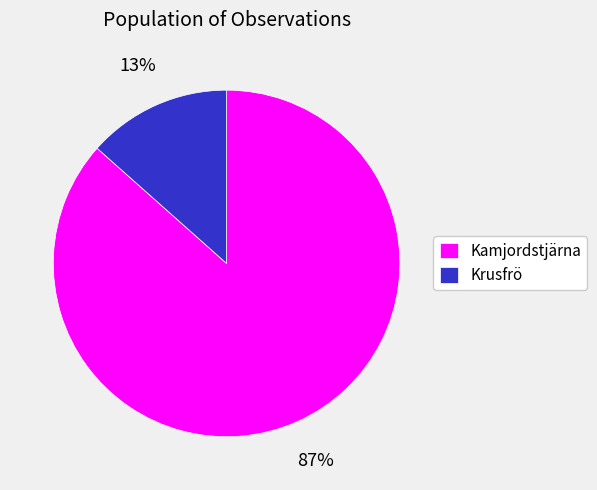

How many segments does this pie chart have?

2